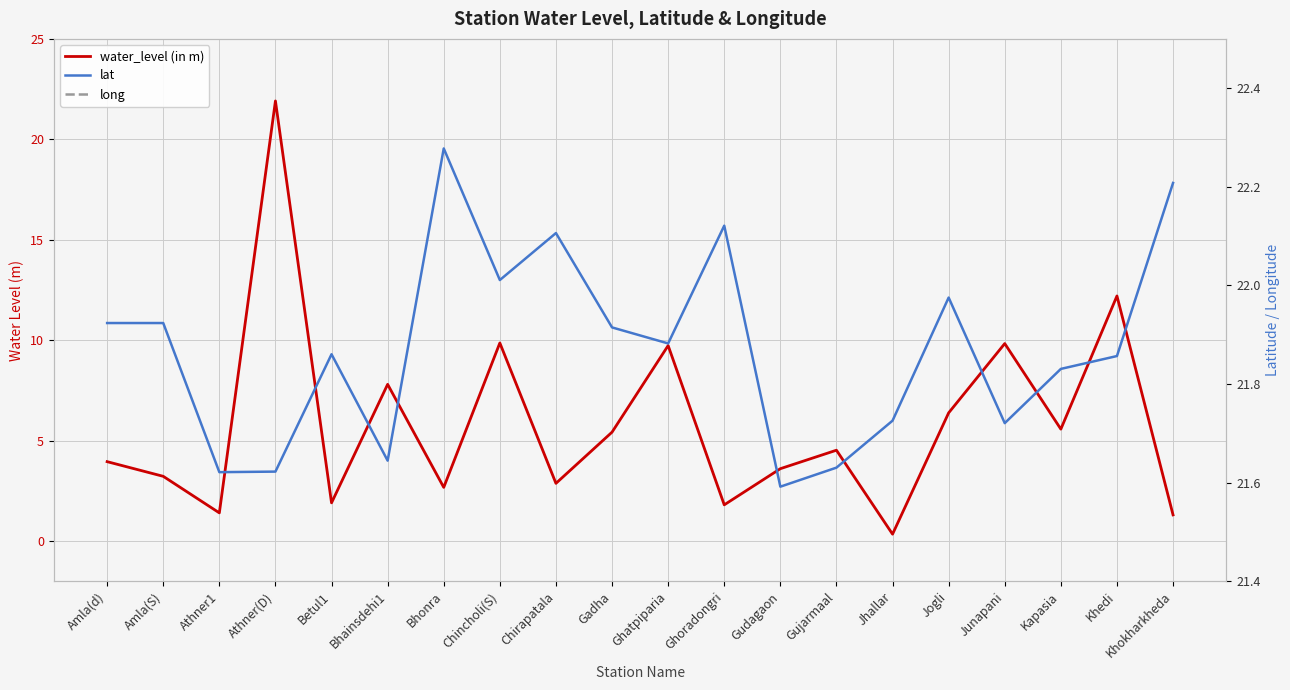

How many interior local peaks does the water_level (in m) series have?

7